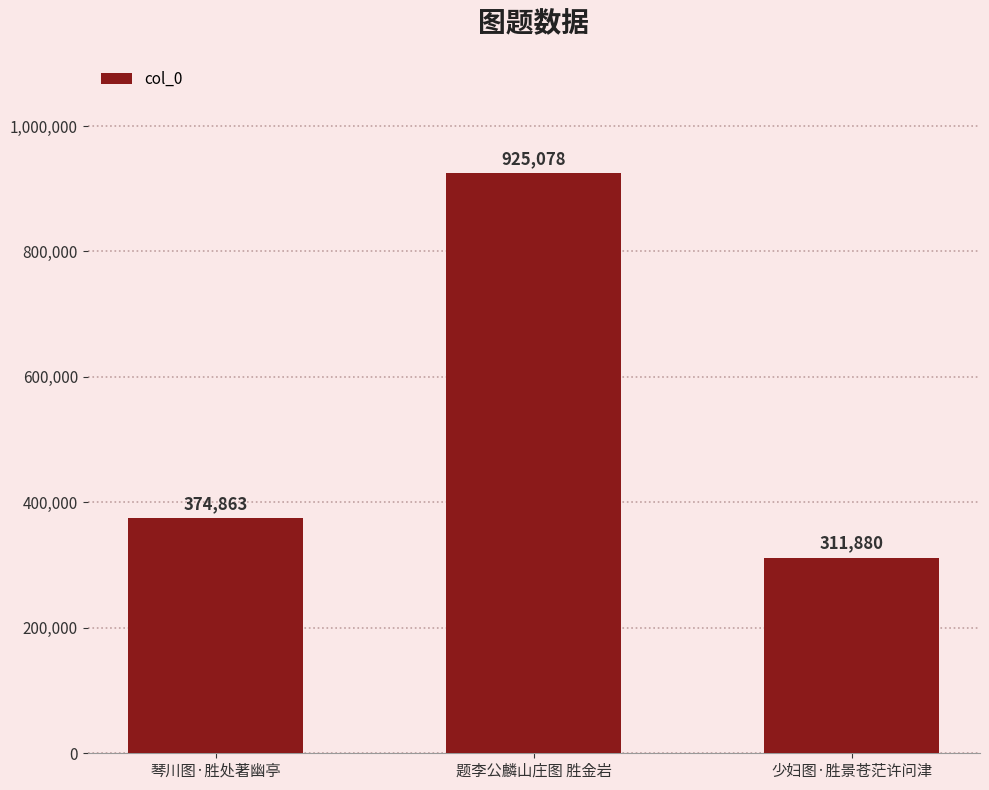

Rank the categories by value from highest to lowest.

题李公麟山庄图 胜金岩, 琴川图·胜处著幽亭, 少妇图·胜景苍茫许问津